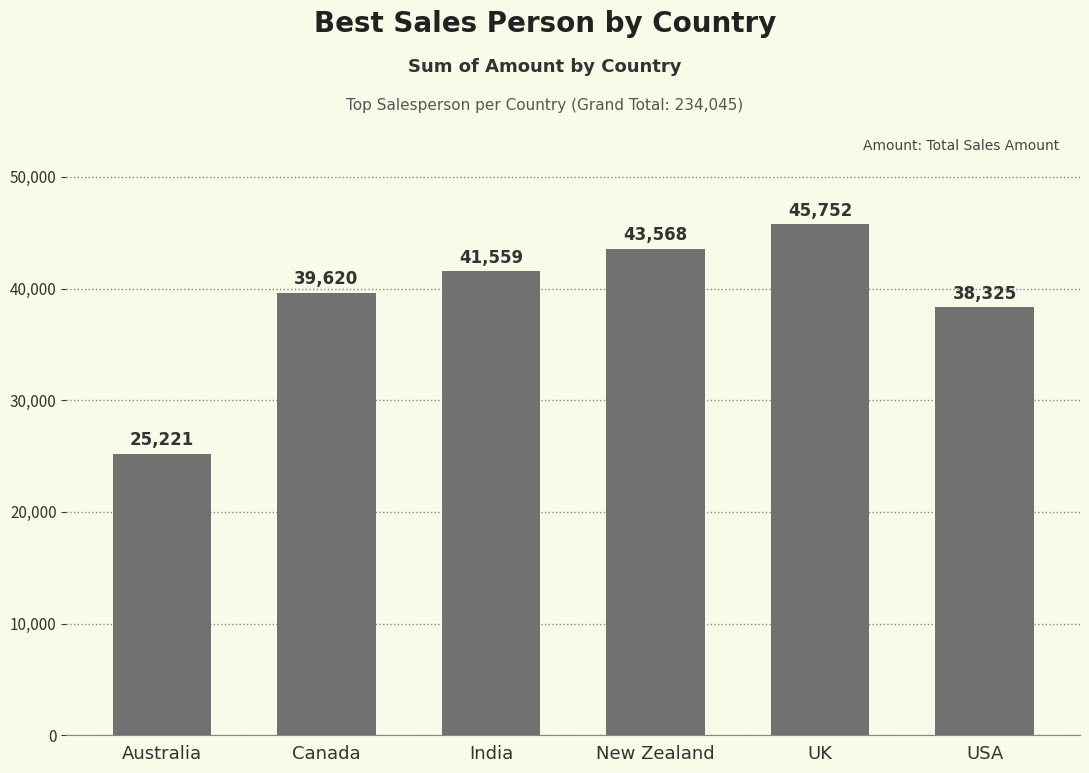

What is the value of the 2nd bar from the left?

39620